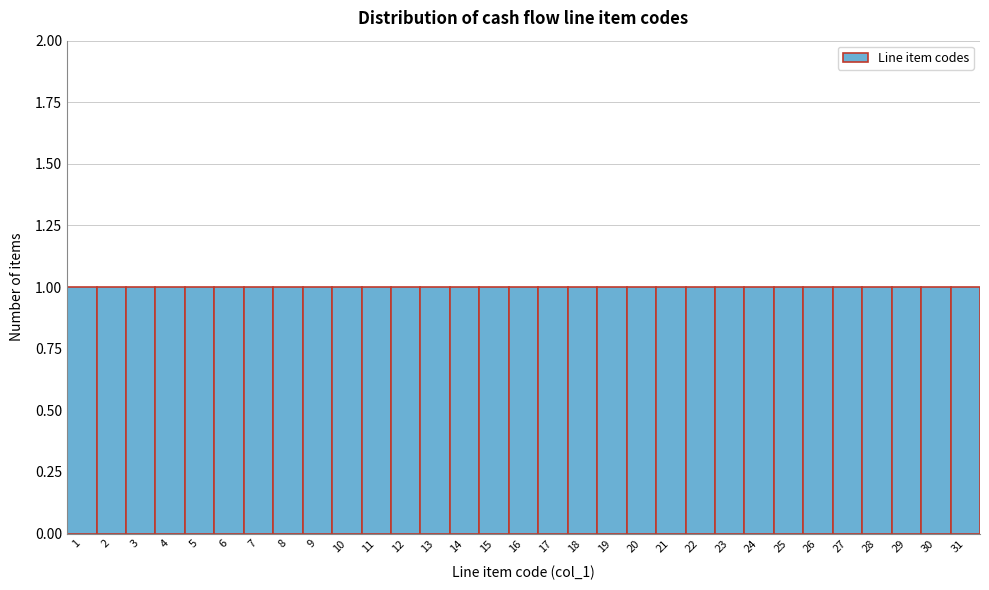

Reading left to right, transcribe this chart: for each bar, give the range it covers on the x-axis and its height. The values are not printed on the chart, so give them approximately, as read against the axis.

0.5 to 1.5: 1
1.5 to 2.5: 1
2.5 to 3.5: 1
3.5 to 4.5: 1
4.5 to 5.5: 1
5.5 to 6.5: 1
6.5 to 7.5: 1
7.5 to 8.5: 1
8.5 to 9.5: 1
9.5 to 10.5: 1
10.5 to 11.5: 1
11.5 to 12.5: 1
12.5 to 13.5: 1
13.5 to 14.5: 1
14.5 to 15.5: 1
15.5 to 16.5: 1
16.5 to 17.5: 1
17.5 to 18.5: 1
18.5 to 19.5: 1
19.5 to 20.5: 1
20.5 to 21.5: 1
21.5 to 22.5: 1
22.5 to 23.5: 1
23.5 to 24.5: 1
24.5 to 25.5: 1
25.5 to 26.5: 1
26.5 to 27.5: 1
27.5 to 28.5: 1
28.5 to 29.5: 1
29.5 to 30.5: 1
30.5 to 31.5: 1